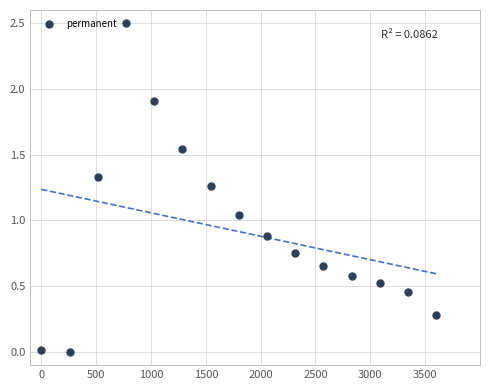

What is the range of X values (max minus min)?

3600.0